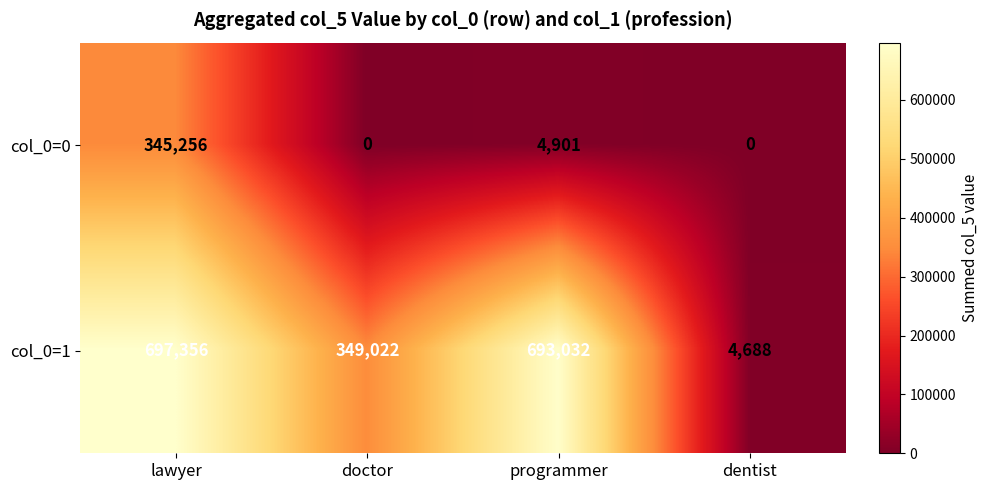

How many values in the col_0=1 series are below 693032?

2